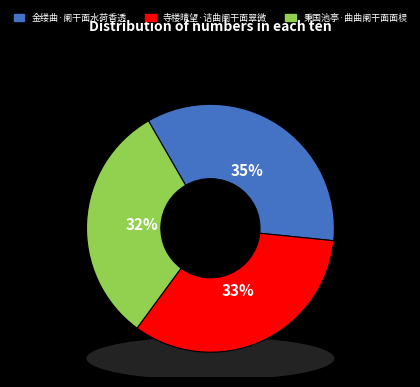

Does 寺楼晴望·诘曲阑干面翠微 account for over 50% of the chart?

No